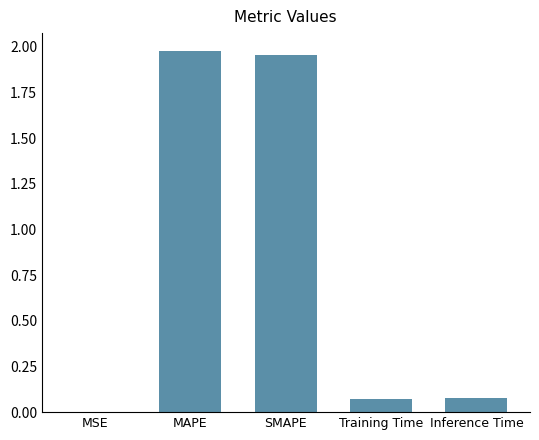

Does the chart contain stacked bars?

No